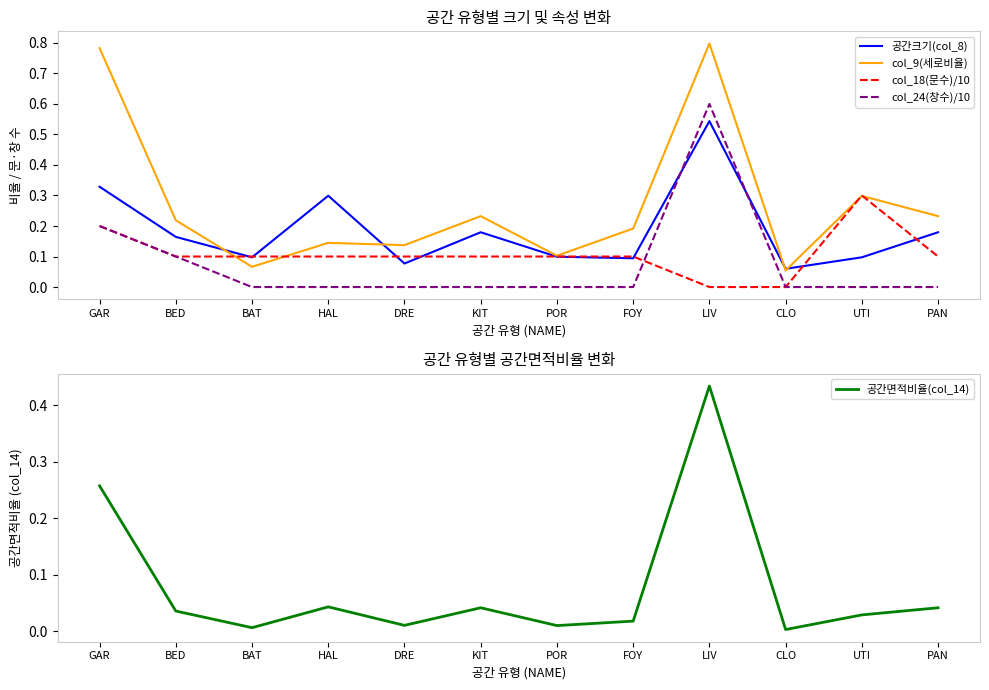

What is the sum of the 공간크기(col_8) values at DRE and FOY?

0.2